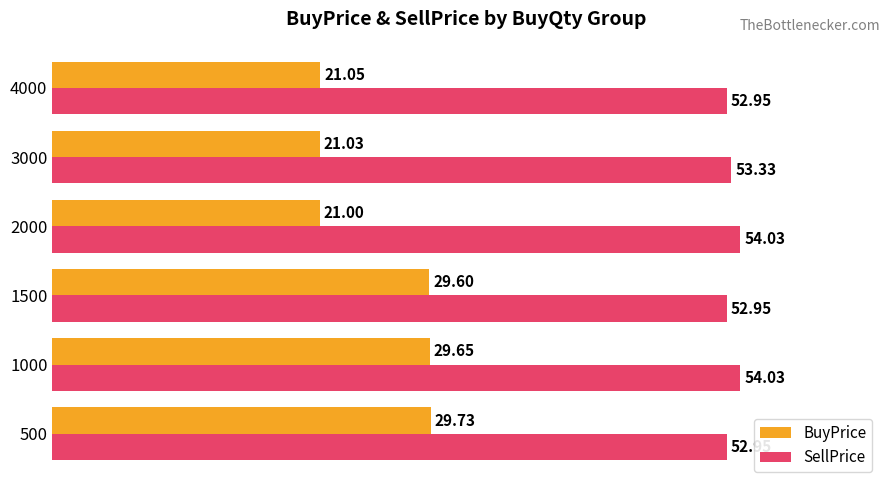

What is the sum of the BuyPrice values at 1500 and 2000?

50.6